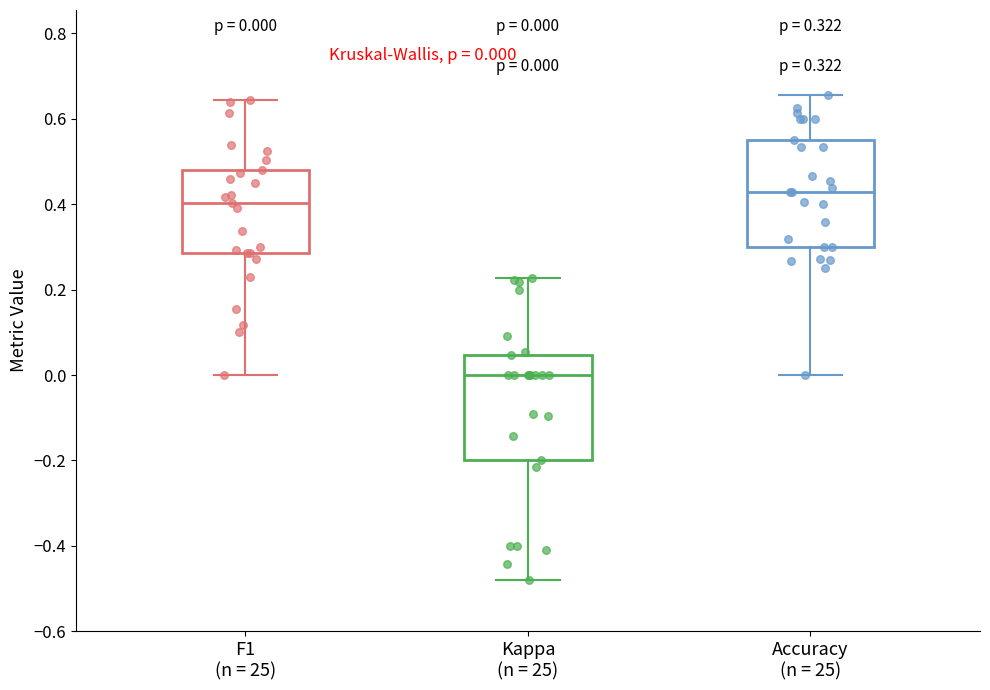

Which box has the highest median line?

Accuracy (n = 25)